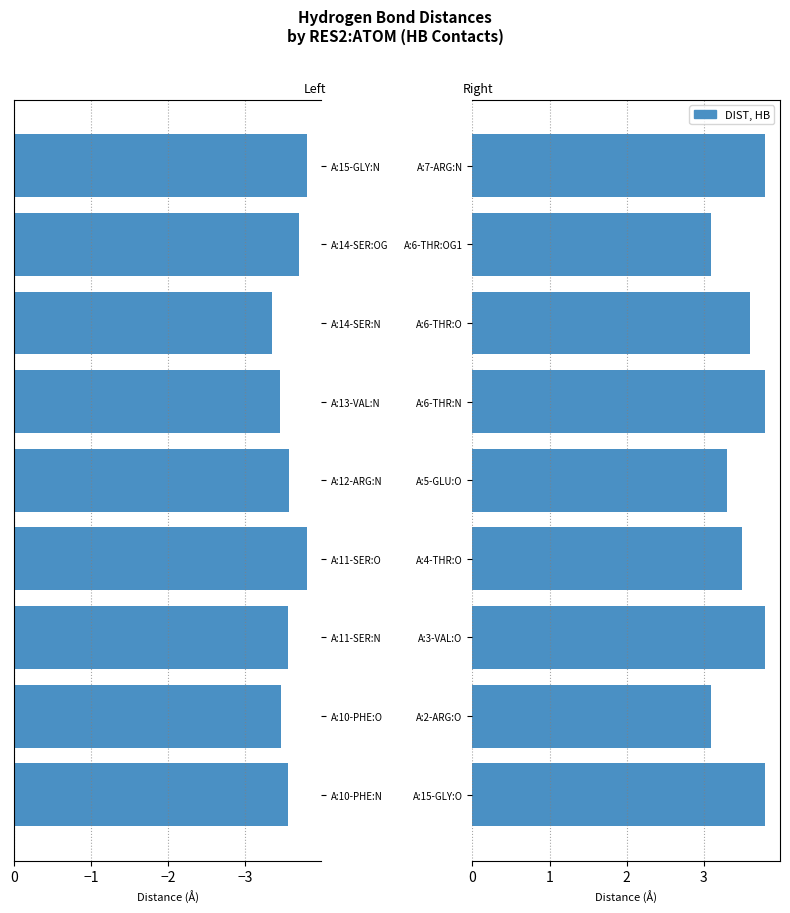

Does the chart contain any negative values?

Yes